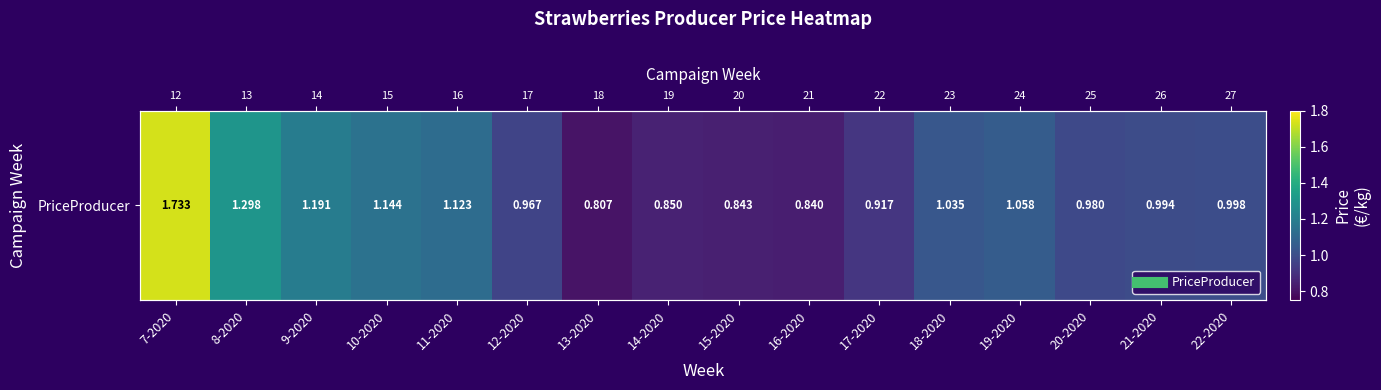

The chart shows a value of 1.0 at 12-2020. True or false?

True